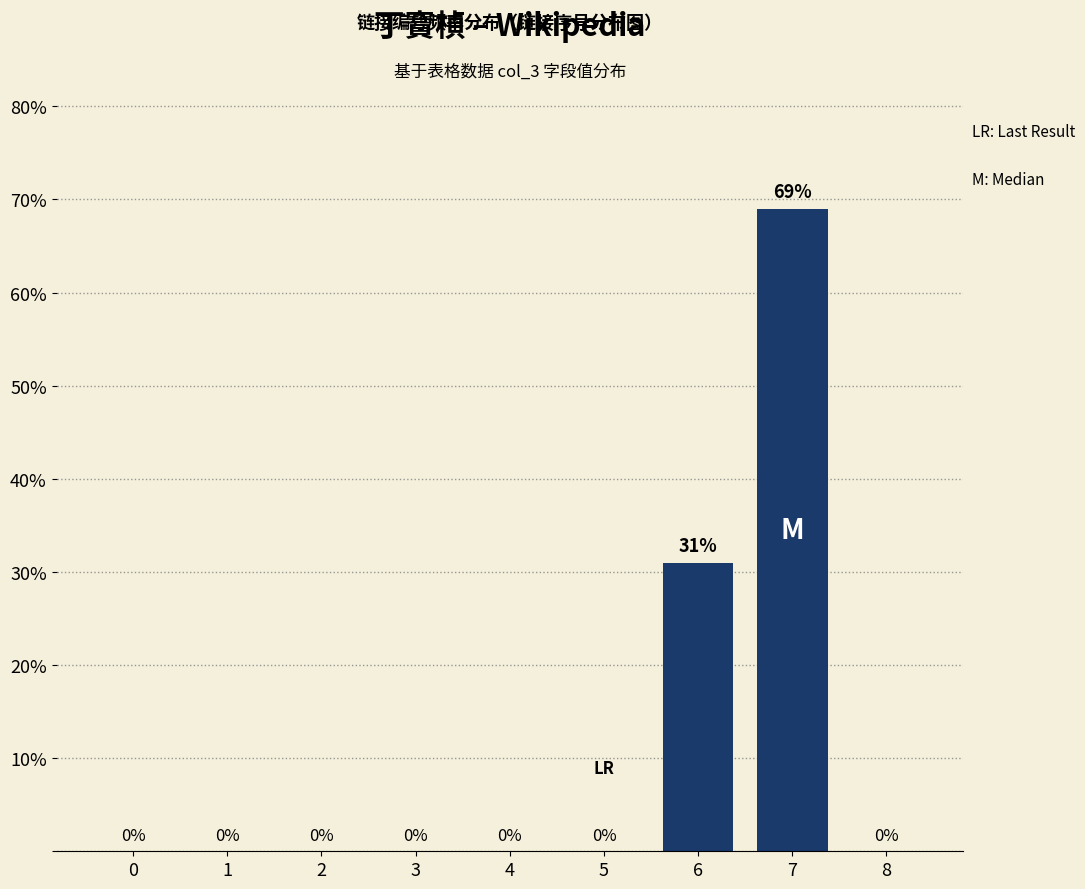

Where is the data nearest to the value 34?

6